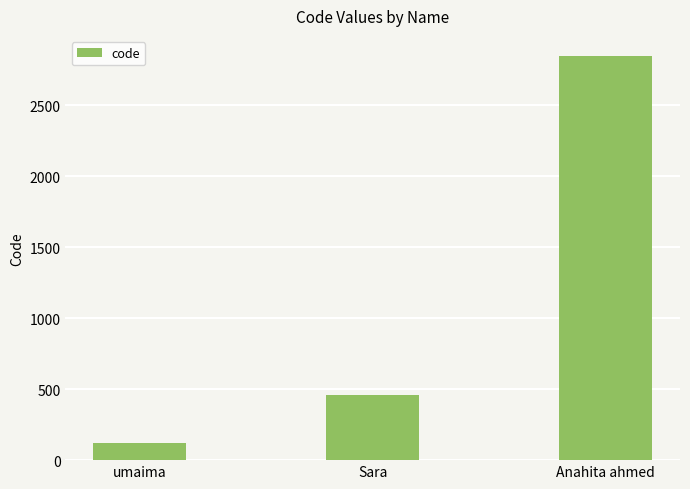

Where is the data nearest to the value 1484?

Sara